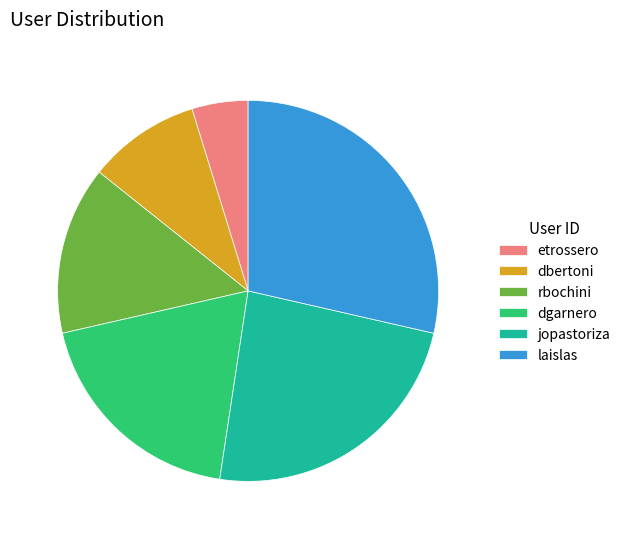

Combined, do laislas and dgarnero account for over 50%?

No